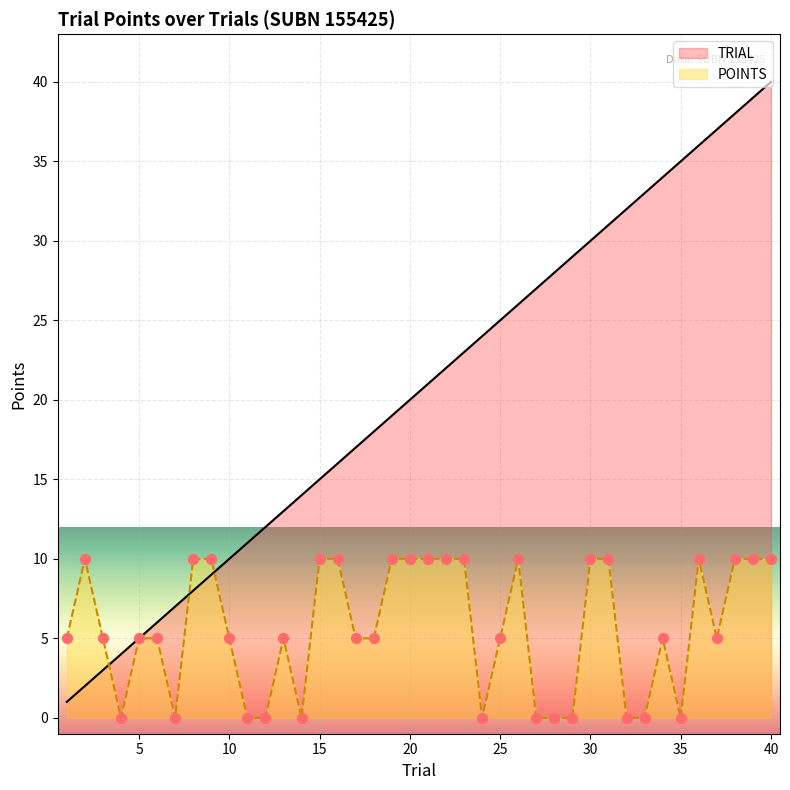

At which category is the sum across all series the highest?

40